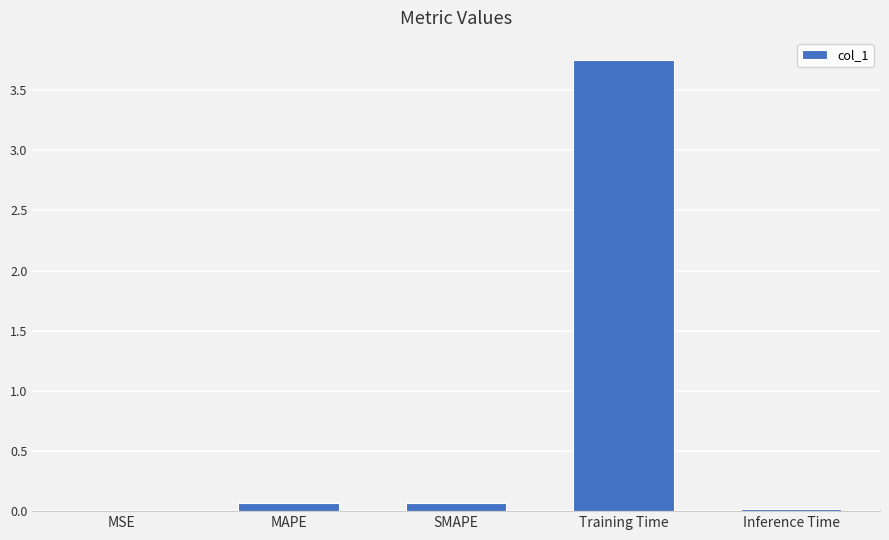

Which category has the highest value across all series?

Training Time